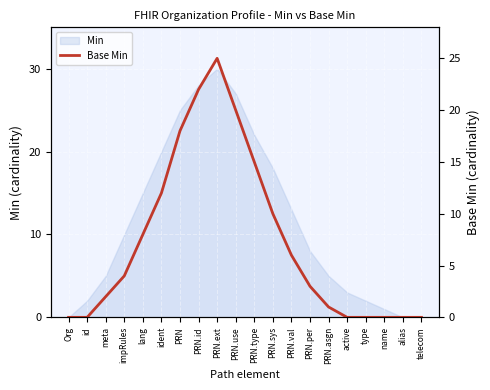

How many lines are shown in the chart?

1